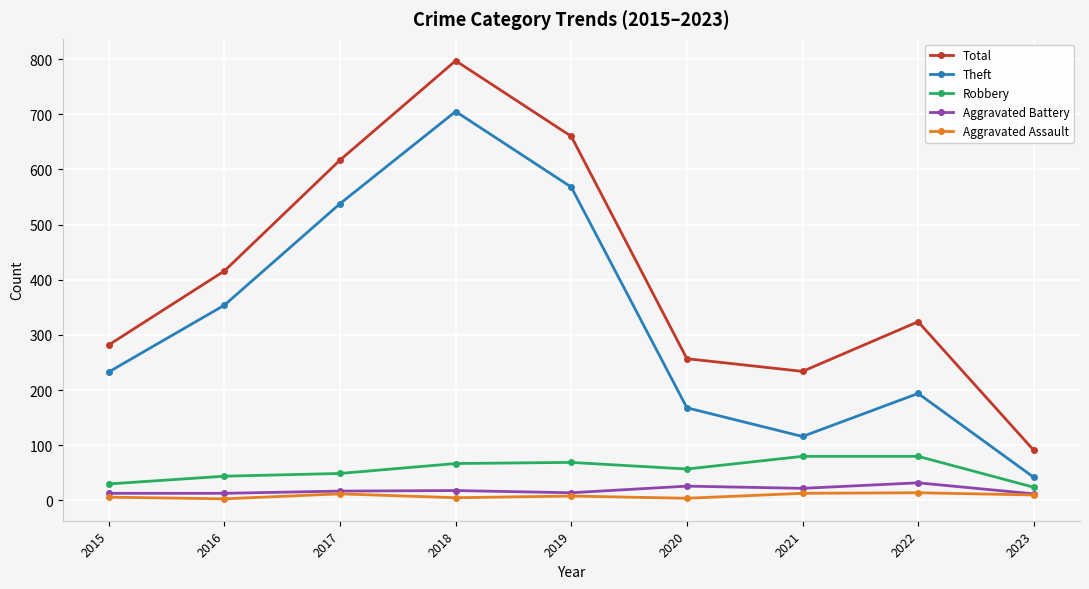

True or false: Robbery and Aggravated Assault cross at least once.

False